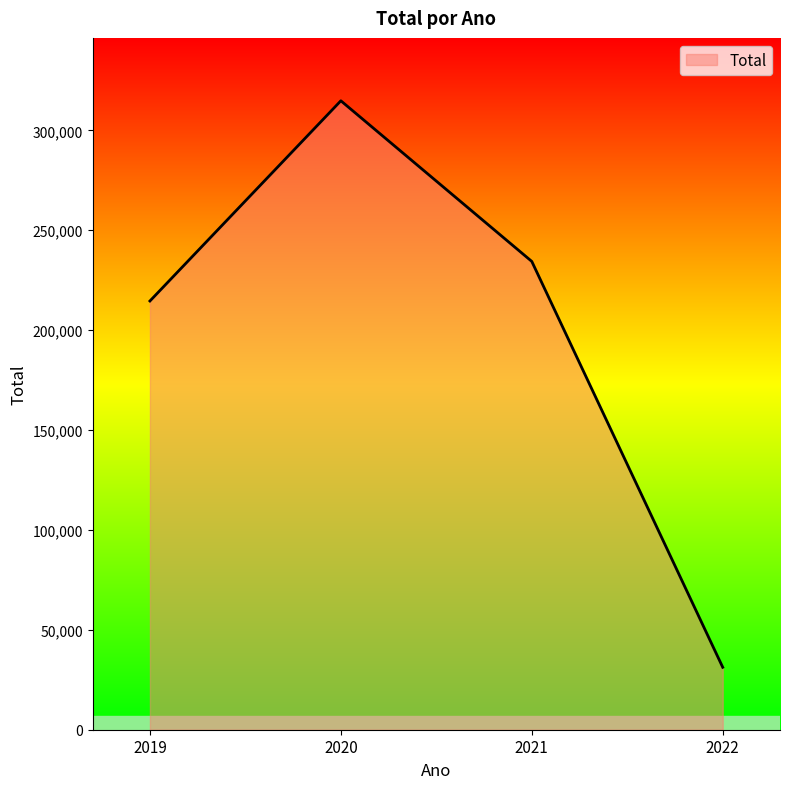

List the labels in order of value, largest first.

2020, 2021, 2019, 2022